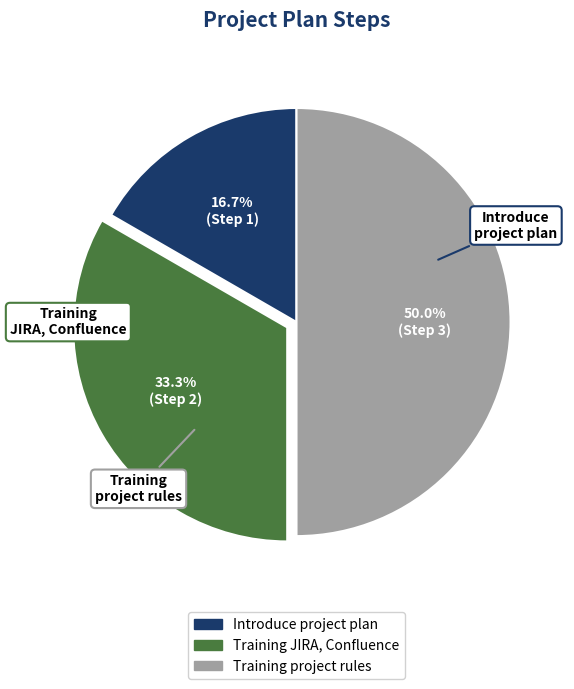

How many segments does this pie chart have?

3